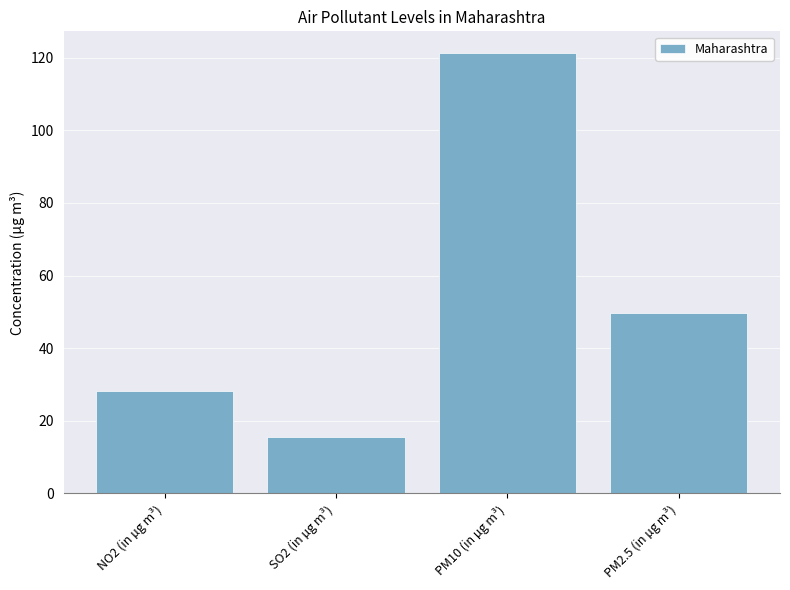

Between PM10 (in µg m³) and NO2 (in µg m³), which is larger?

PM10 (in µg m³)